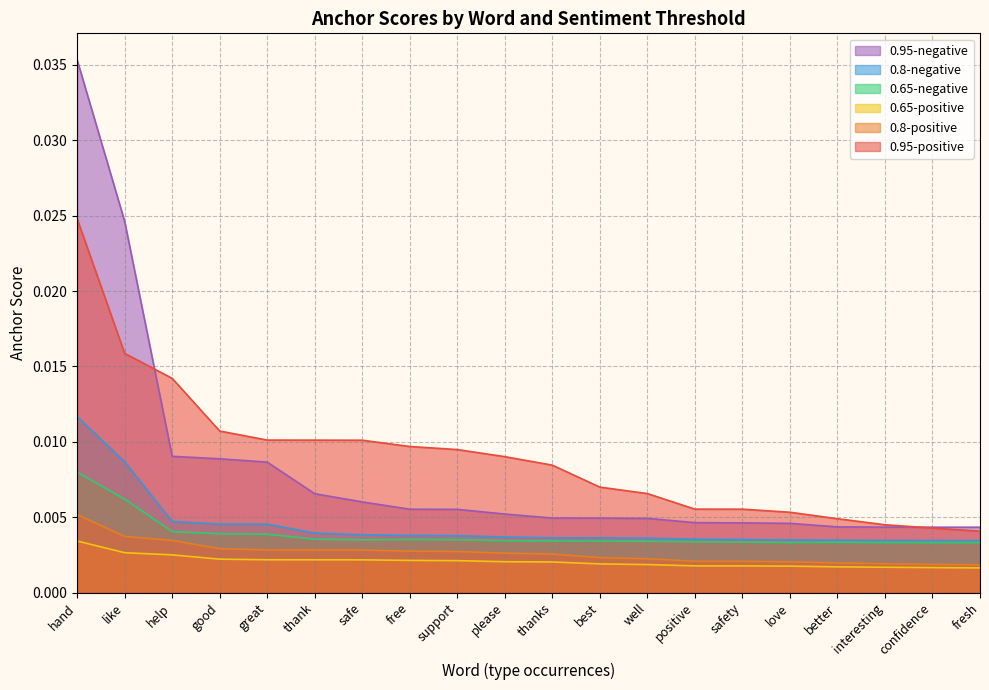

The 0.65-positive series shows 0.0 at good. True or false?

True